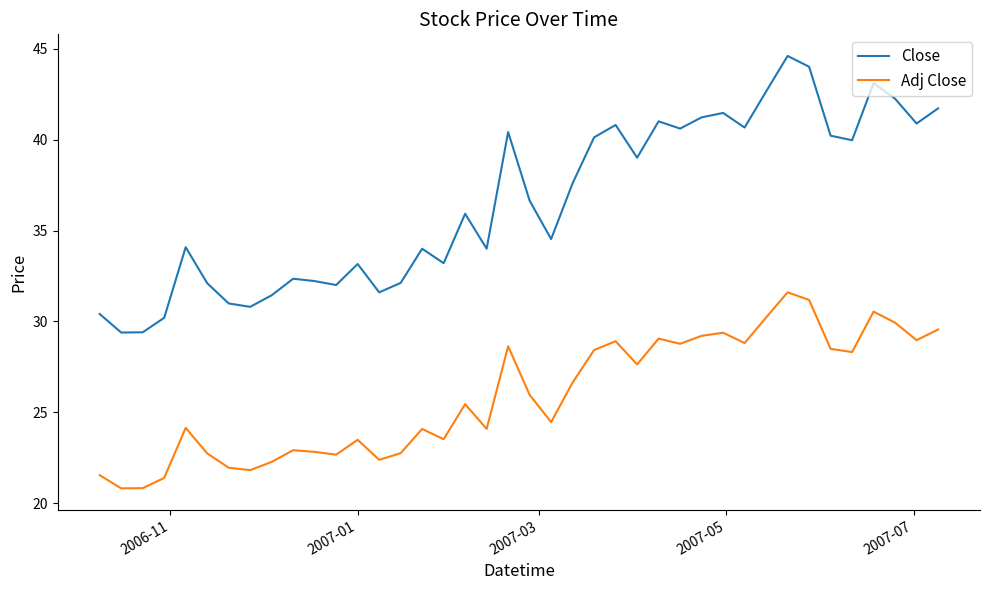

Which series has the largest total across all categories?

Close